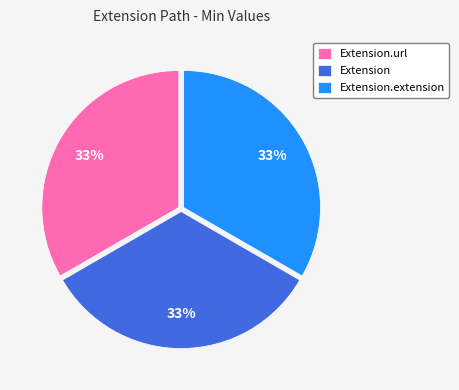

Approximately how many times larger is the value at Extension.url compared to Extension.extension?

1.0